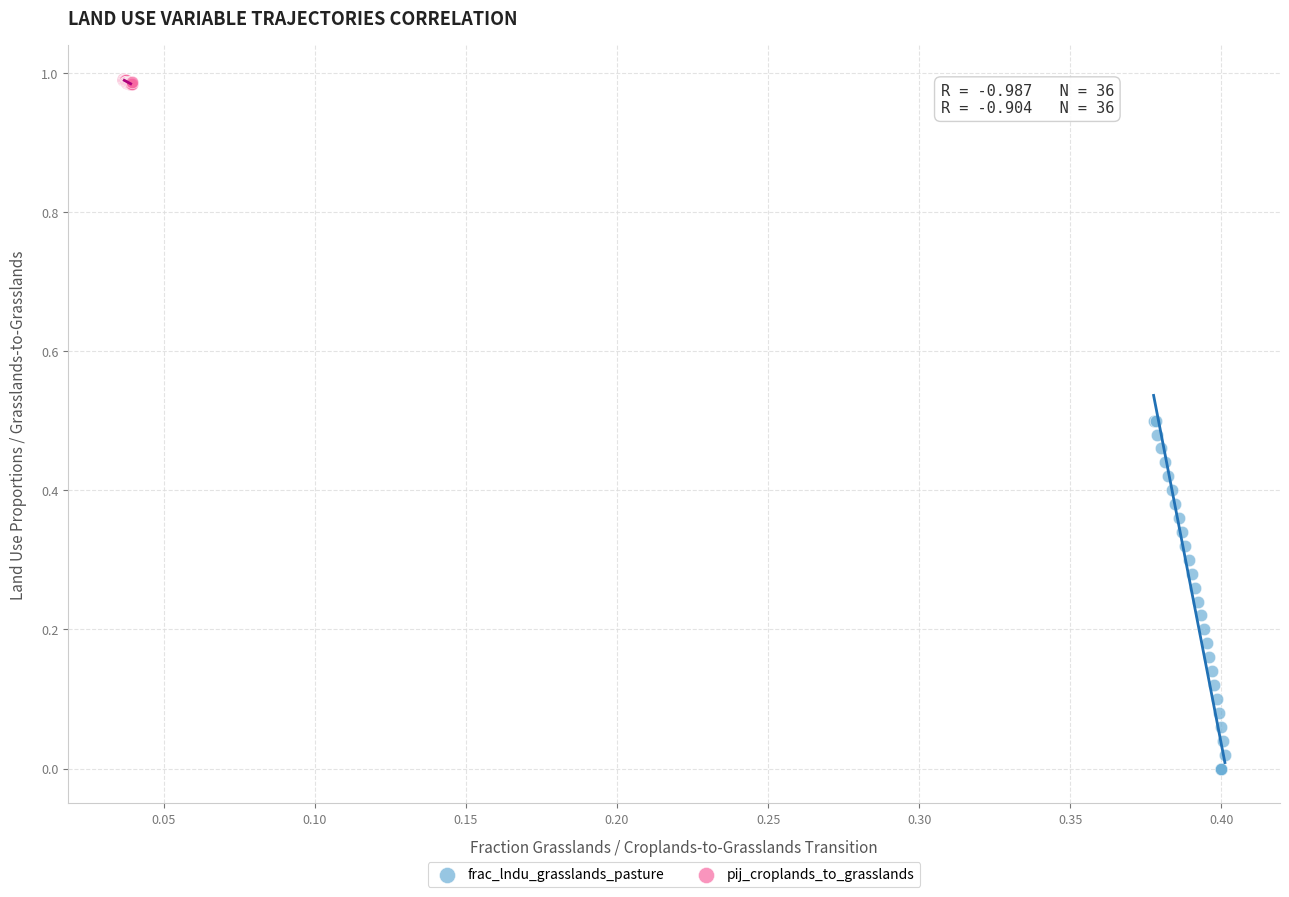

Which series has the widest spread of Y values?

frac_lndu_grasslands_pasture